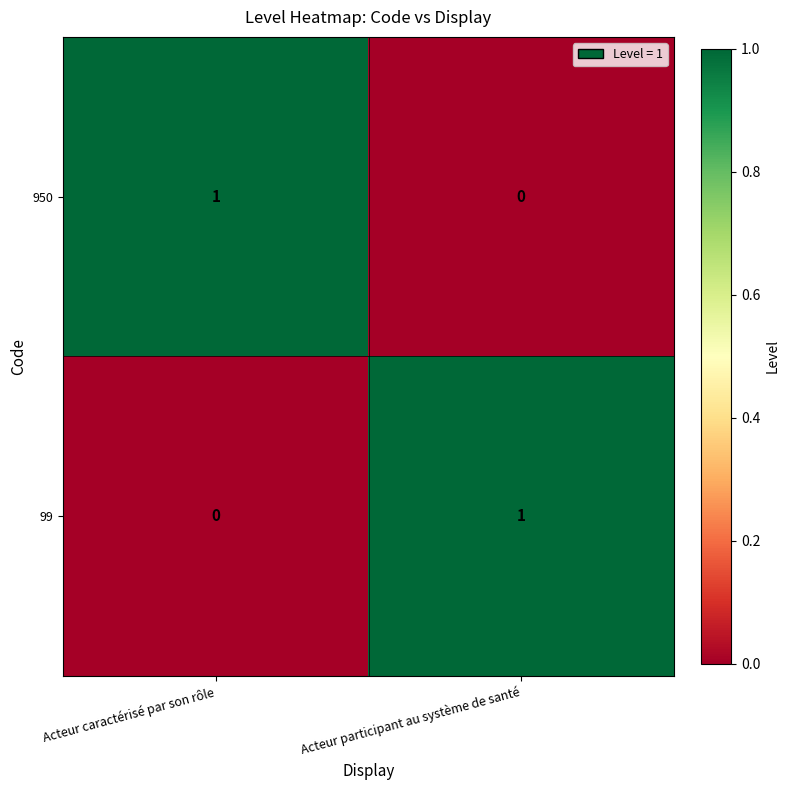

True or false: 99 has a value of 1 at Acteur participant au système de santé.

True